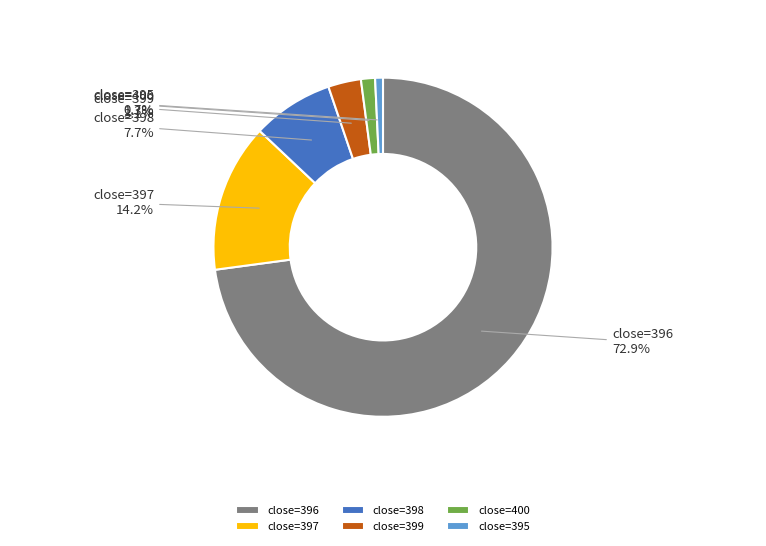

To the nearest percent, what is the average slice percentage?

17%